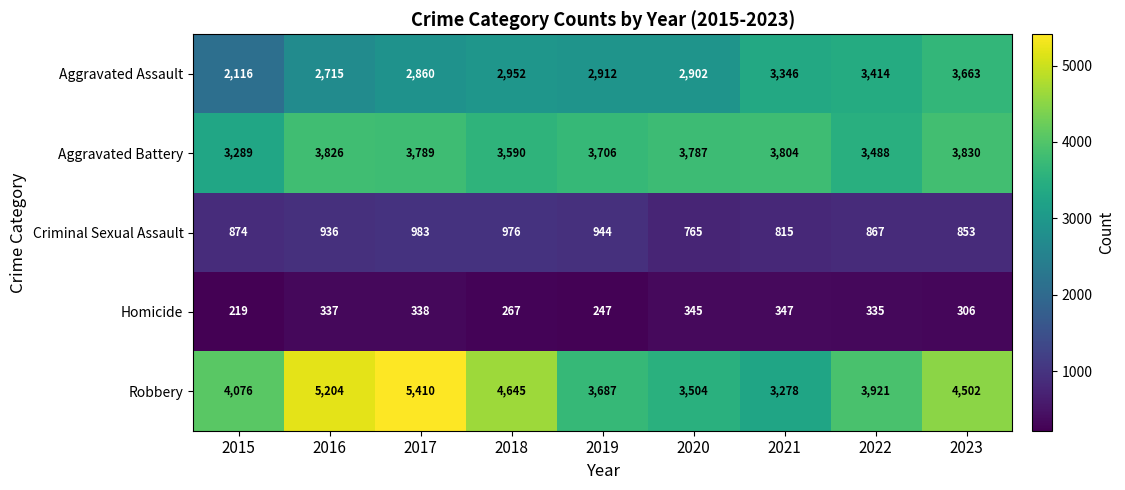

How many distinct data groups are displayed?

5